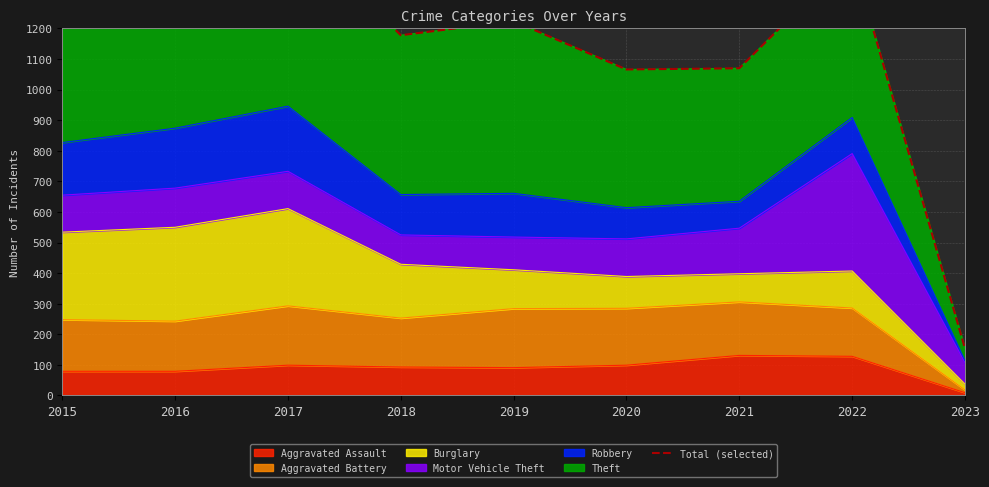

What is the value of the 4th point from the left?

1178